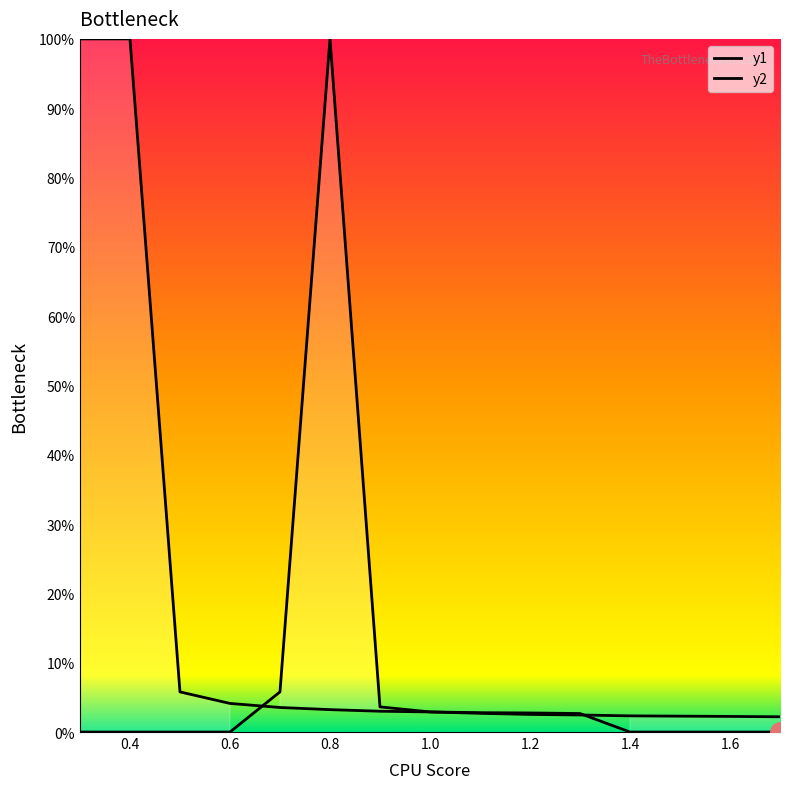

What is the difference between the maximum and second lowest values in the y1 series?

100.0